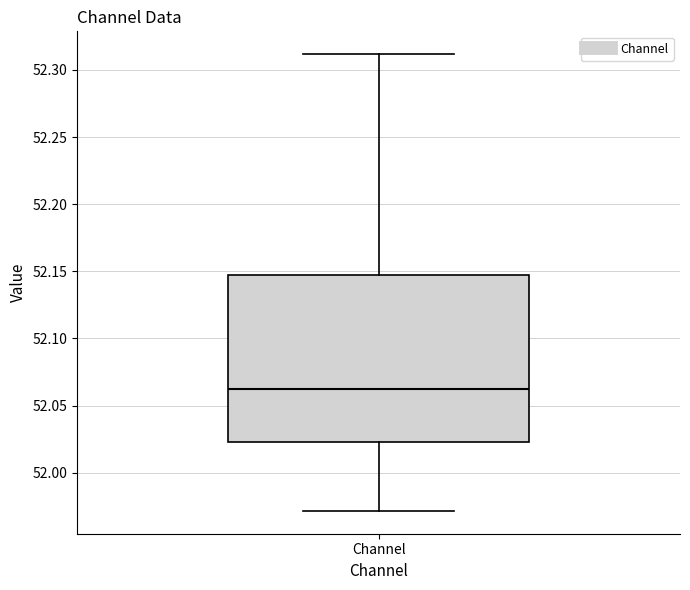

Transcribe this box plot: give where the median line is, the range the box spans, and where the two whiskers end, as read against the y-axis. The values are not printed on the chart, so give them approximately, as read against the axis.

median 52.060, box 52.025 to 52.145, whiskers 51.970 to 52.310